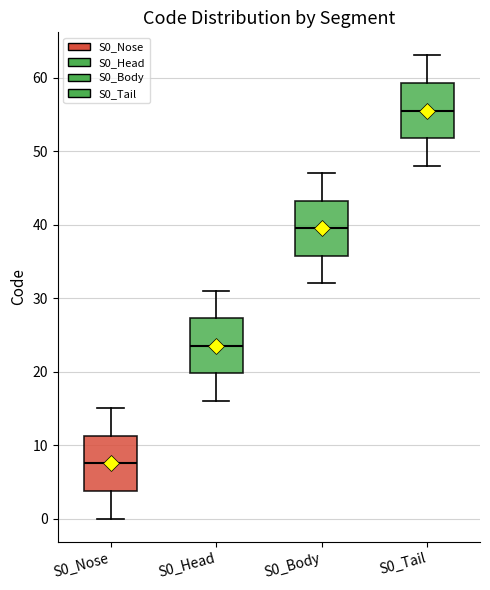

Reading left to right, read every box against the y-axis: the position of its median line, the range the box covers, and the ends of its whiskers. The values are not printed on the chart, so give them approximately, as read against the axis.

S0_Nose: median 8, box 4 to 11, whiskers 0 to 15
S0_Head: median 24, box 20 to 27, whiskers 16 to 31
S0_Body: median 40, box 36 to 43, whiskers 32 to 47
S0_Tail: median 56, box 52 to 59, whiskers 48 to 63